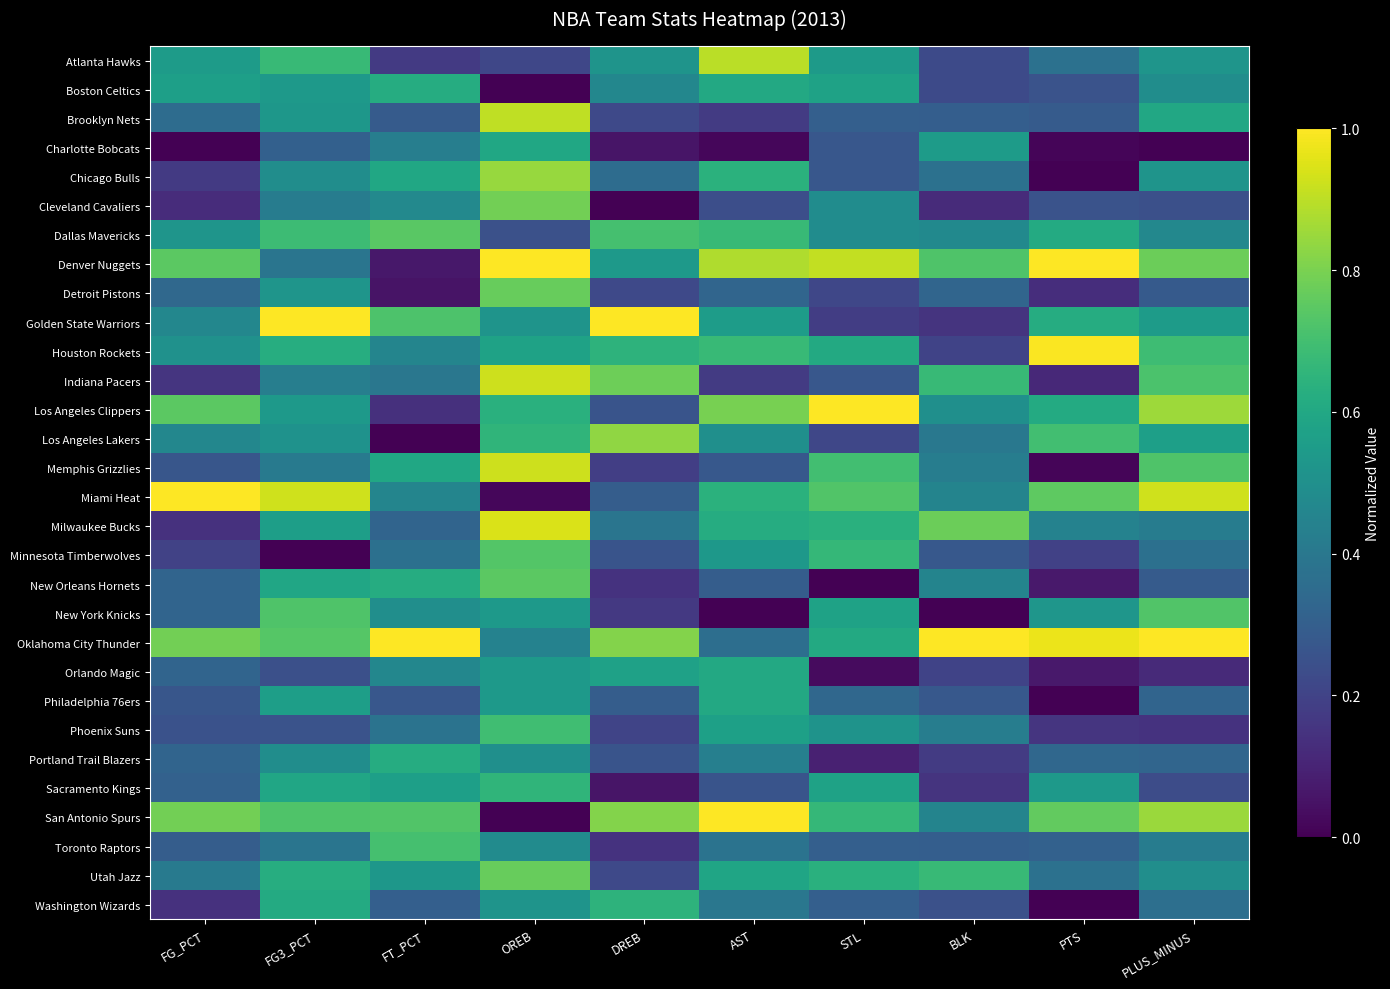

What is the total value across all series at DREB?

12.1